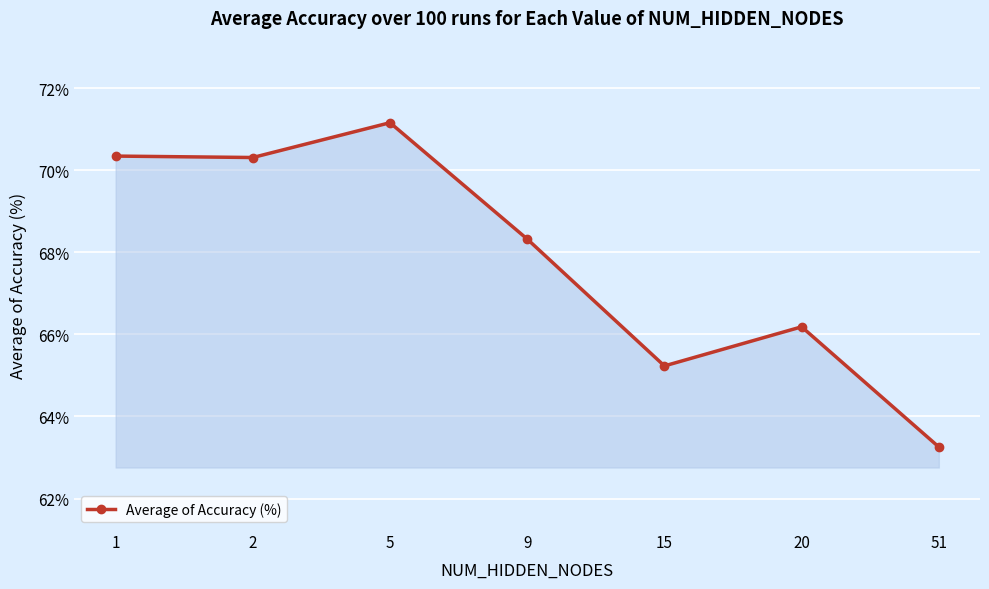

The value at 5 is 1.2. True or false?

False